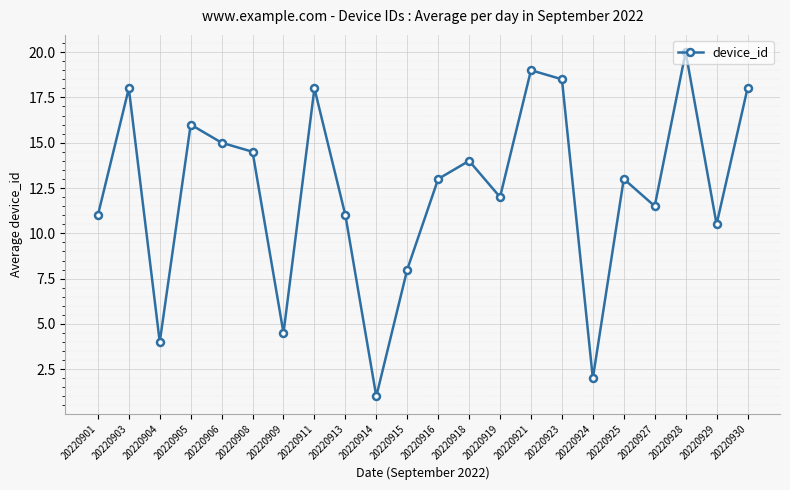

What is the sum of all values?

272.5